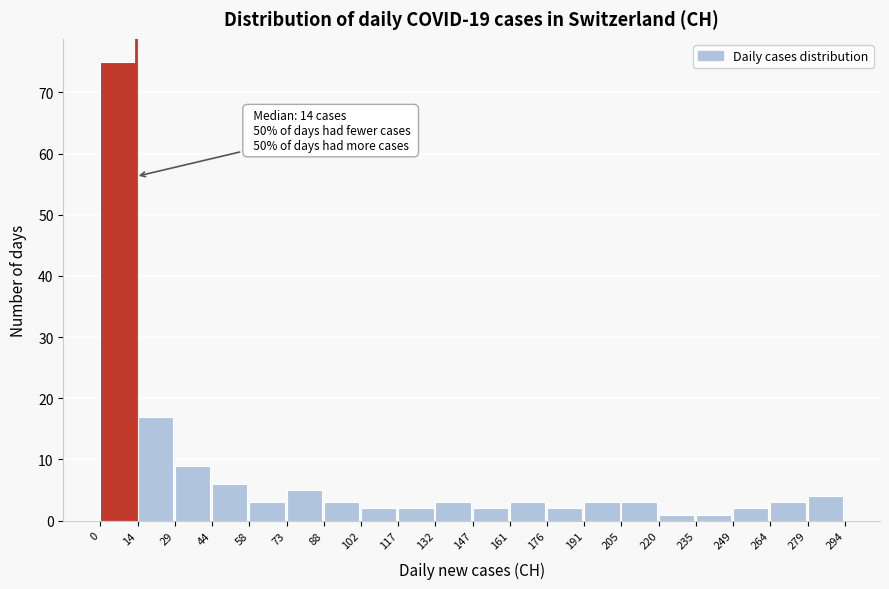

Over which range of the x-axis is the bar tallest?

0 to 14